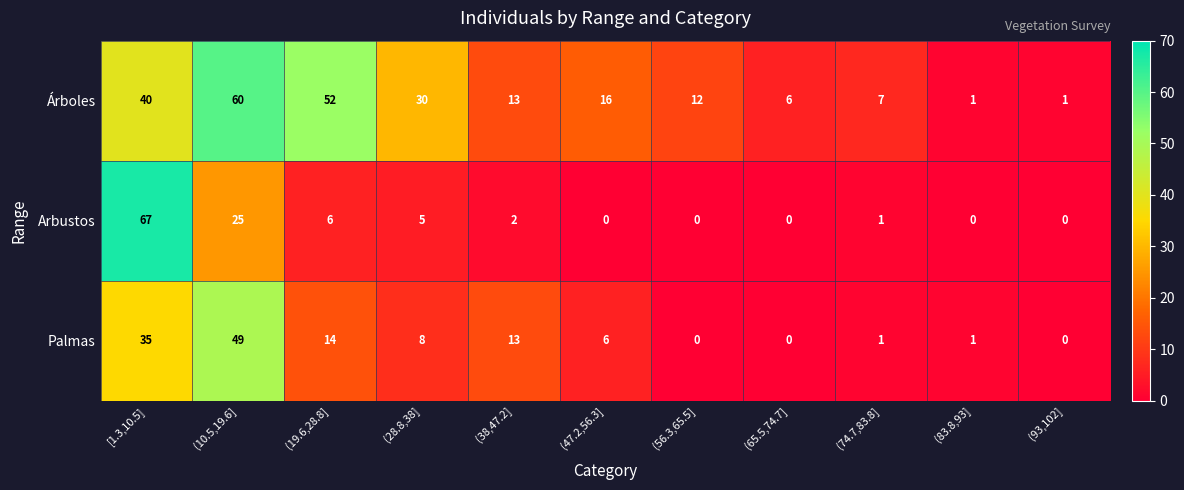

The value of Palmas at (65.5,74.7] is -19. True or false?

False